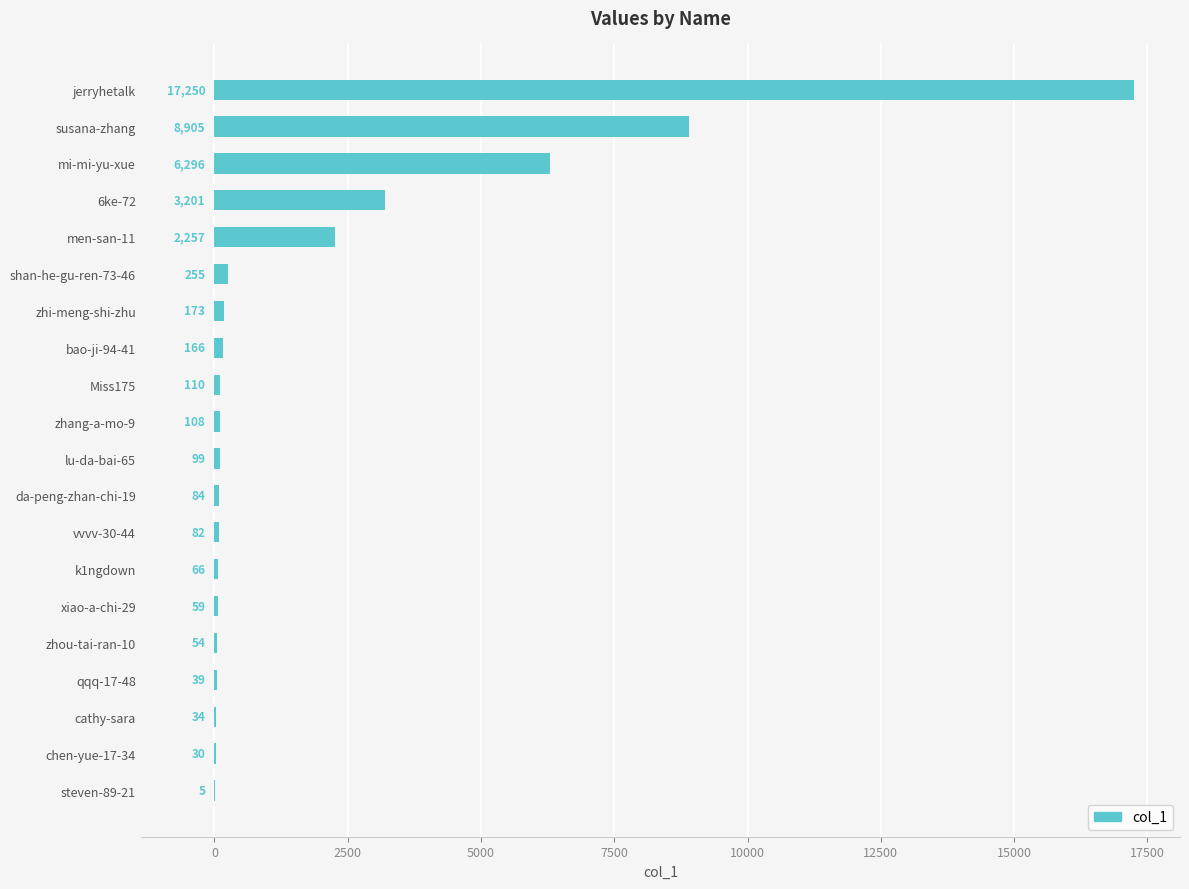

How many distinct data groups are displayed?

1